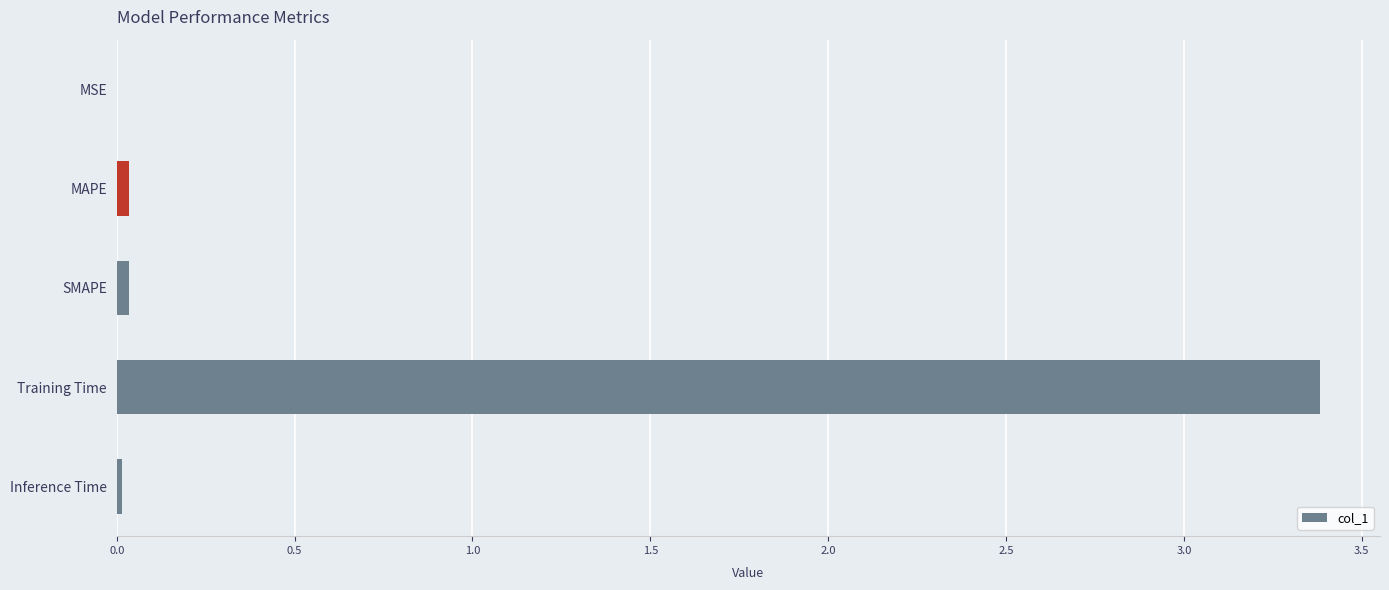

The chart shows a value of 0.0 at Inference Time. True or false?

True